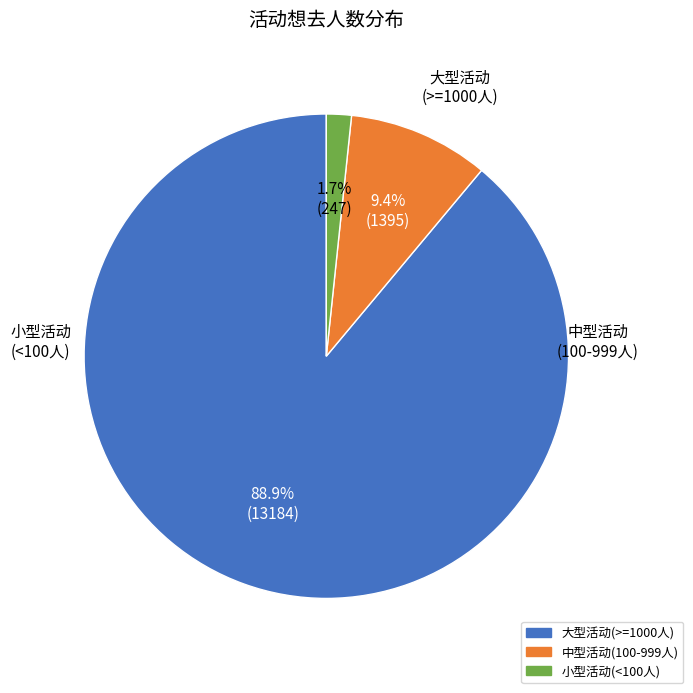

Which has a higher value, 中型活动(100-999人) or 大型活动(>=1000人)?

大型活动(>=1000人)